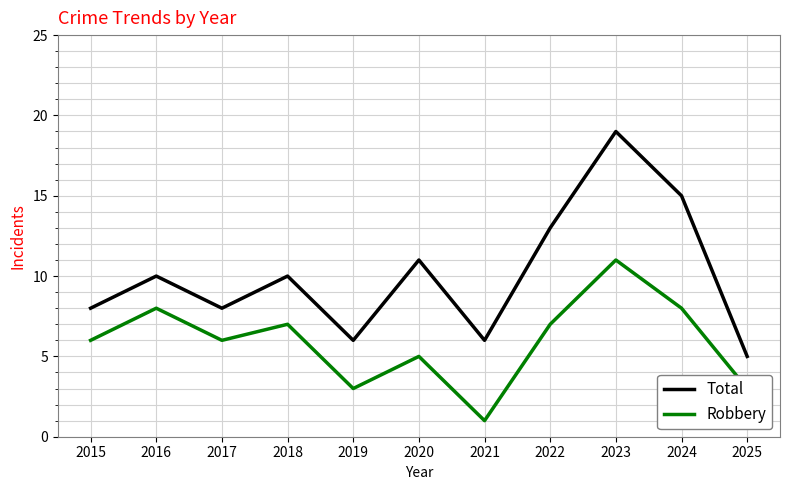

Reading left to right, transcribe all the data shown in this chart.

Total: 2015=8	2016=10	2017=8	2018=10	2019=6	2020=11	2021=6	2022=13	2023=19	2024=15	2025=5
Robbery: 2015=6	2016=8	2017=6	2018=7	2019=3	2020=5	2021=1	2022=7	2023=11	2024=8	2025=3